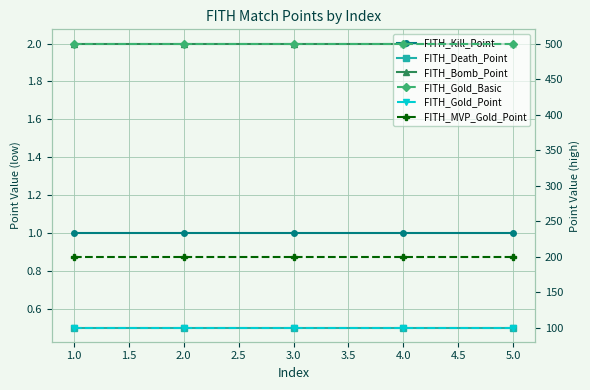

True or false: FITH_Kill_Point and FITH_MVP_Gold_Point intersect in this chart.

False